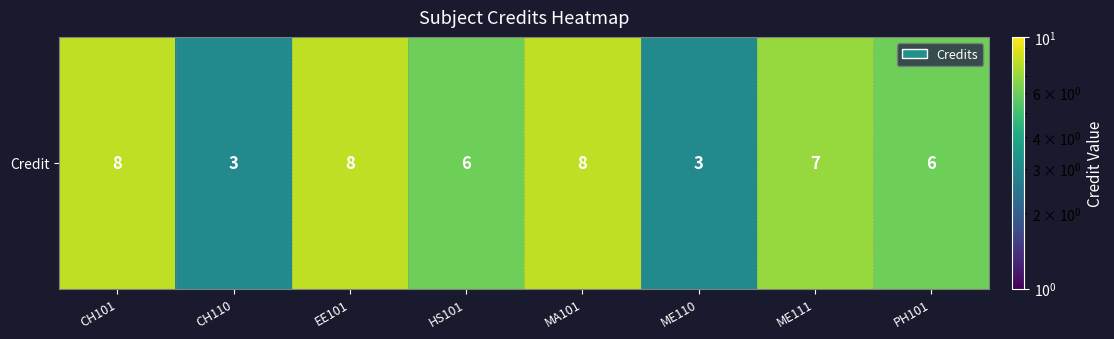

Count the values in the range 6 to 8.

6